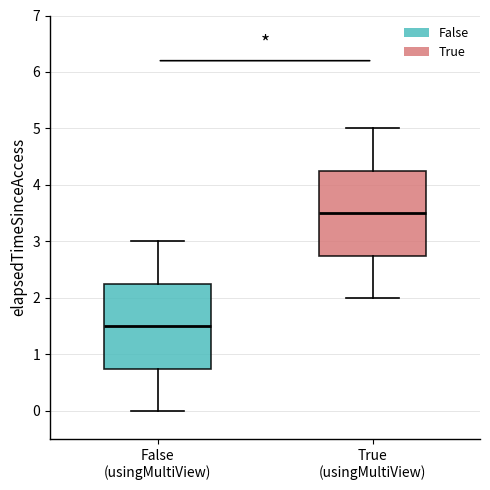

Reading left to right, read every box against the y-axis: the position of its median line, the range the box covers, and the ends of its whiskers. The values are not printed on the chart, so give them approximately, as read against the axis.

False (usingMultiView): median 1.5, box 0.8 to 2.3, whiskers 0.0 to 3.0
True (usingMultiView): median 3.5, box 2.8 to 4.3, whiskers 2.0 to 5.0